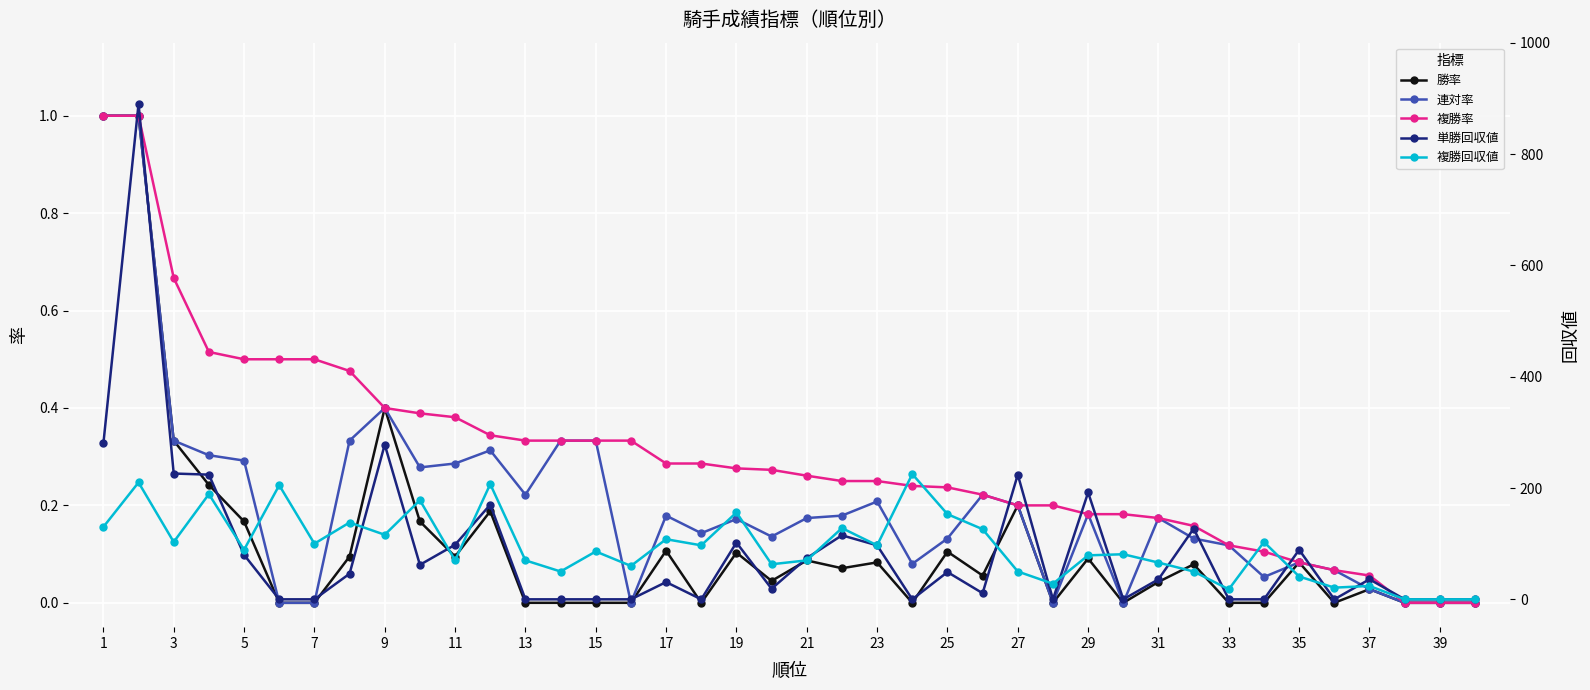

The 連対率 series shows 1.0 at 1. True or false?

True